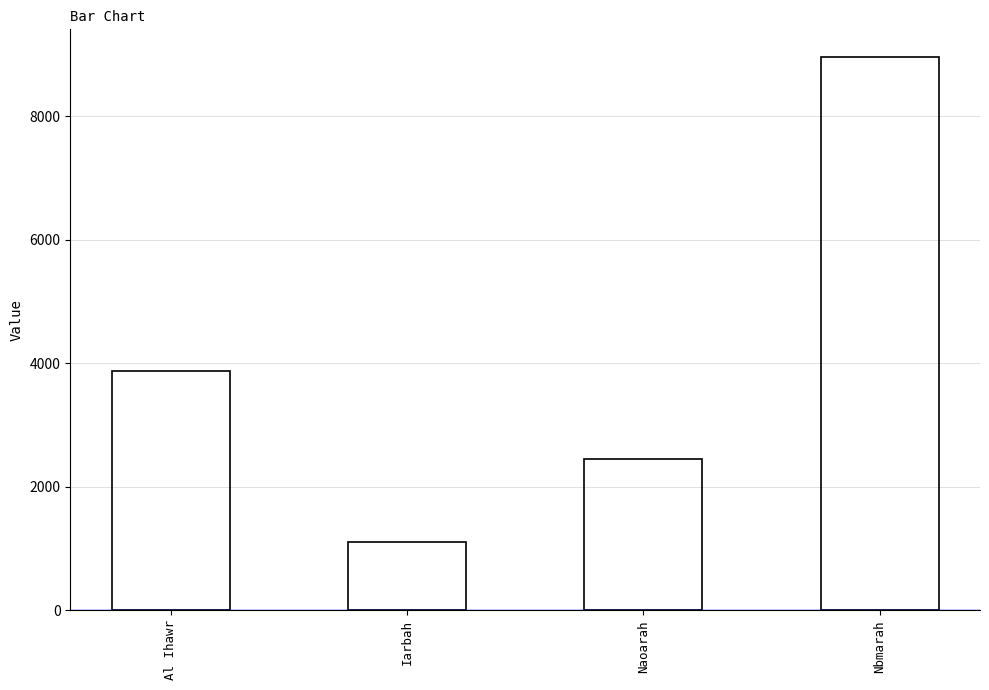

Count the number of values greater than 3870.

2